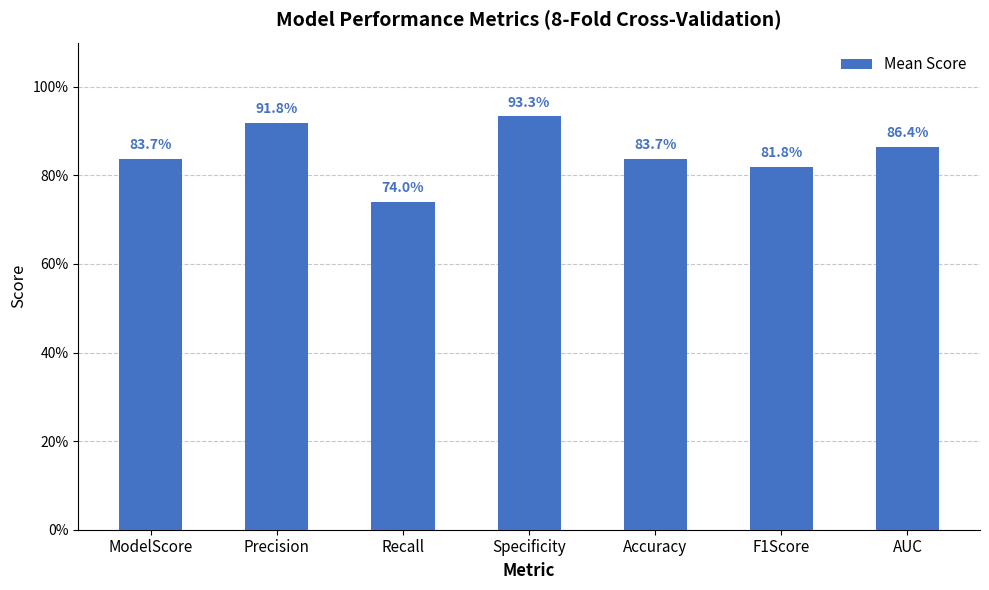

True or false: the data shows 0.6 at AUC.

False